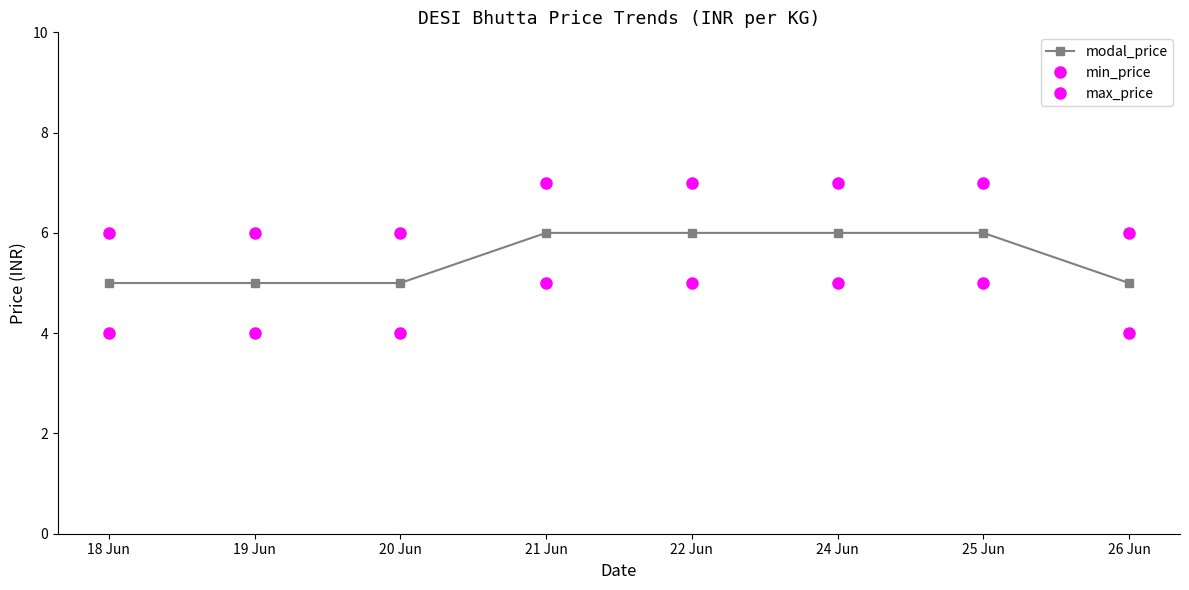

Rank the series at 26 Jun from highest to lowest value.

max_price, modal_price, min_price